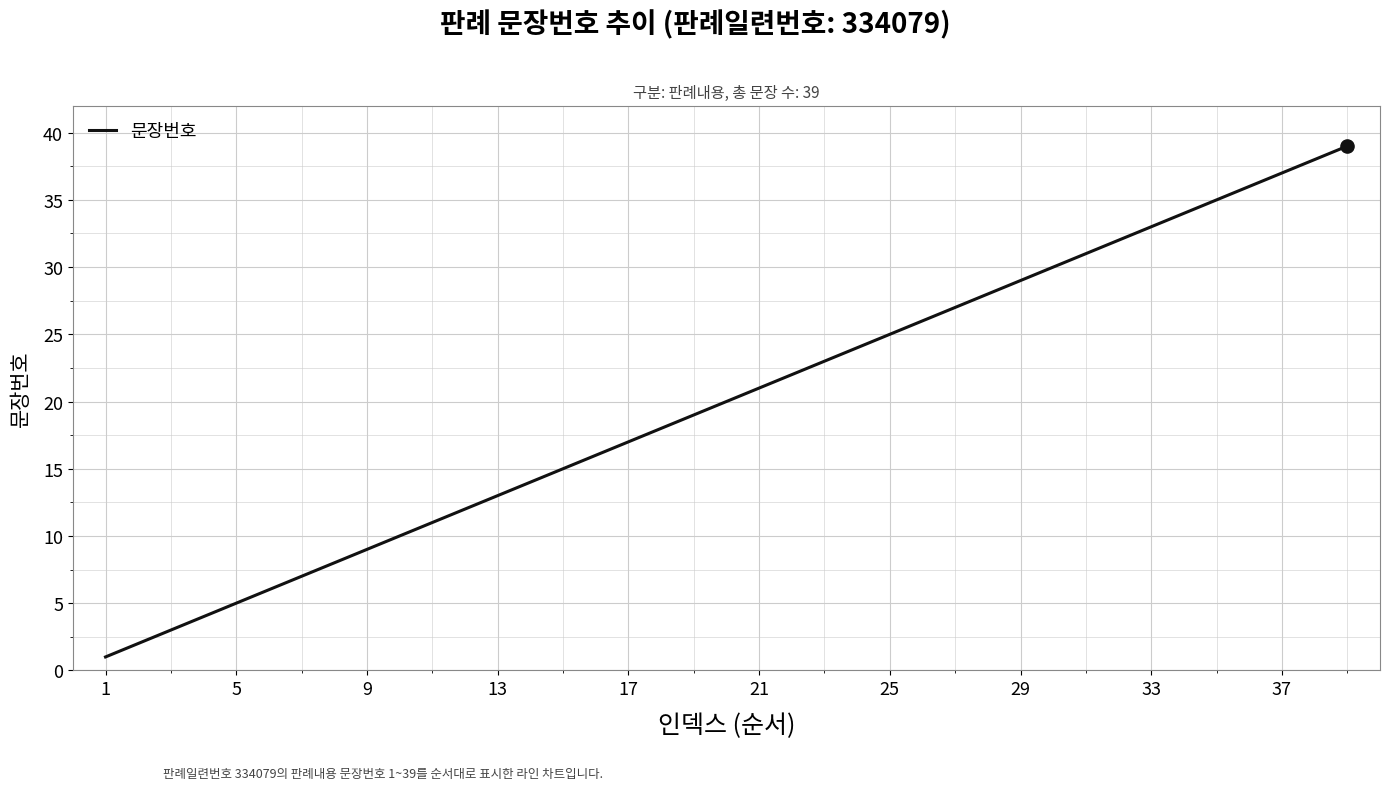

What is the greatest value displayed?

39